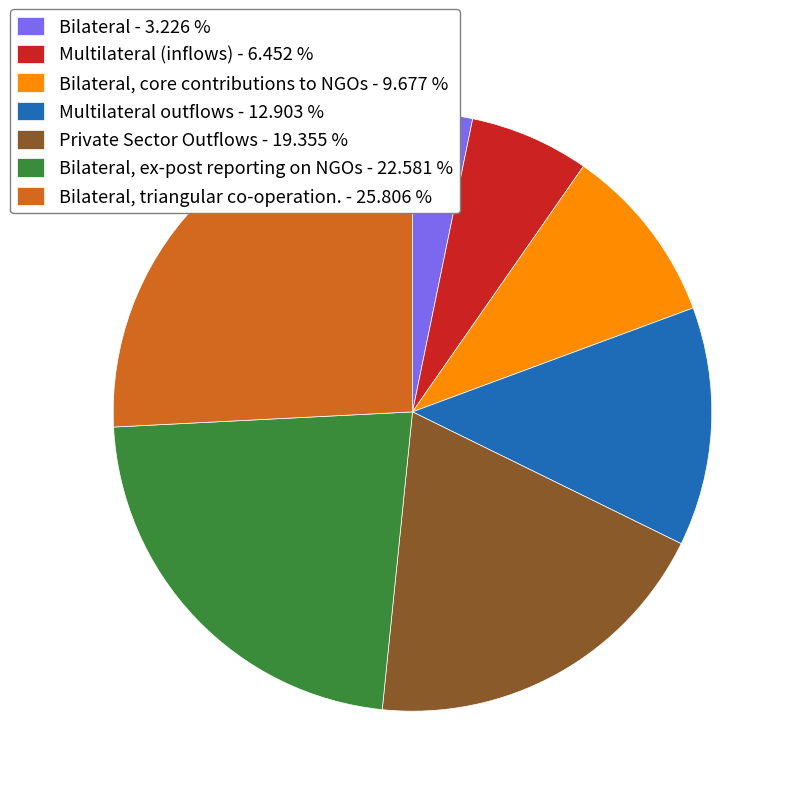

Does Bilateral - 3.226 % account for over 50% of the chart?

No